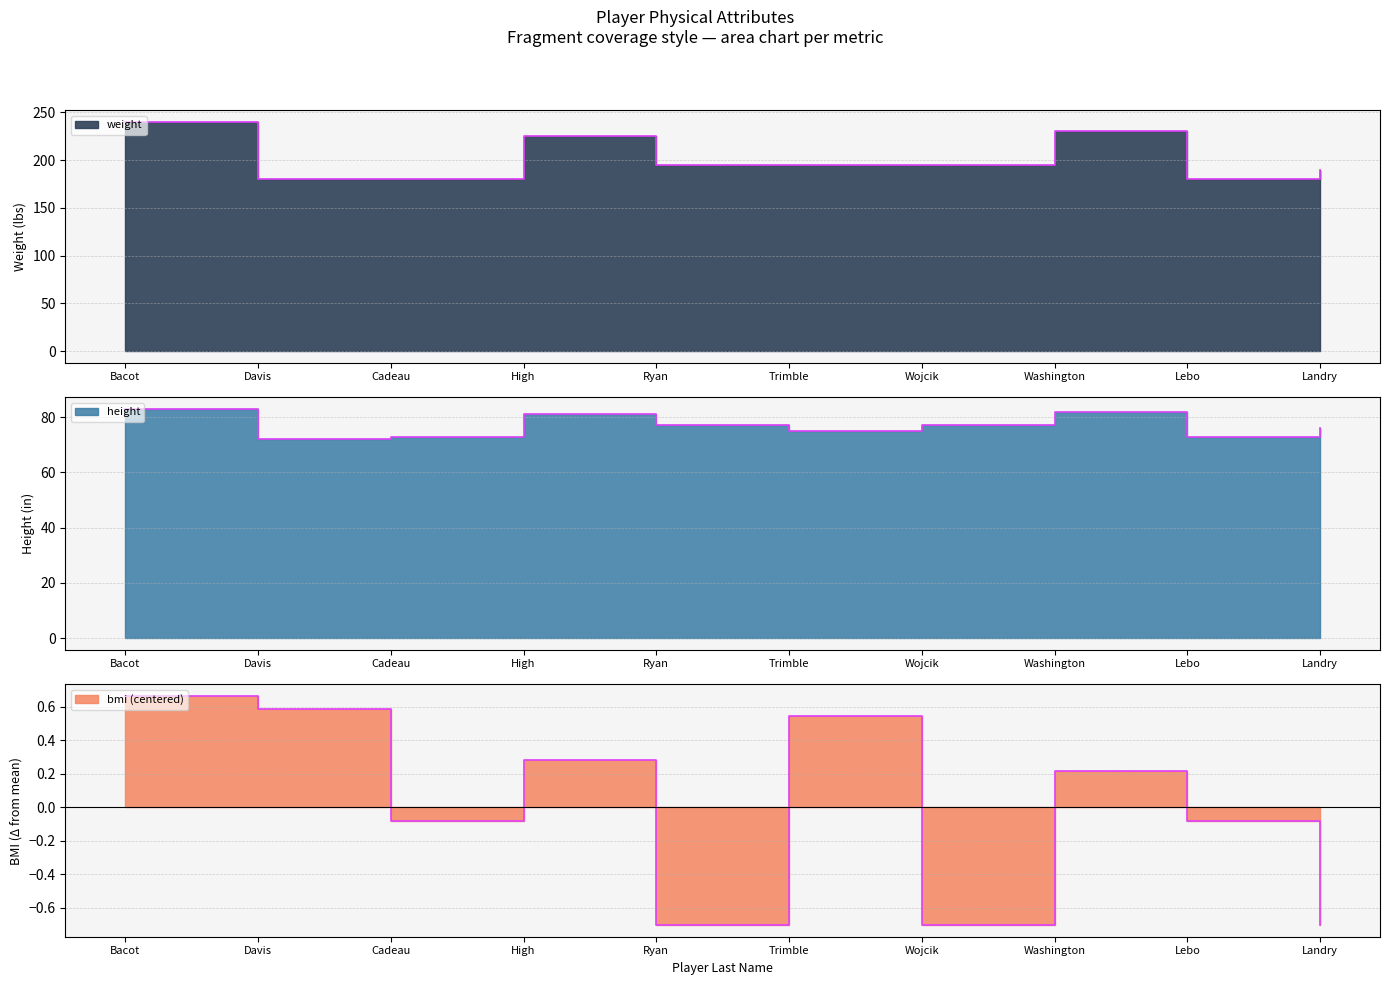

True or false: weight and bmi cross at least once.

False